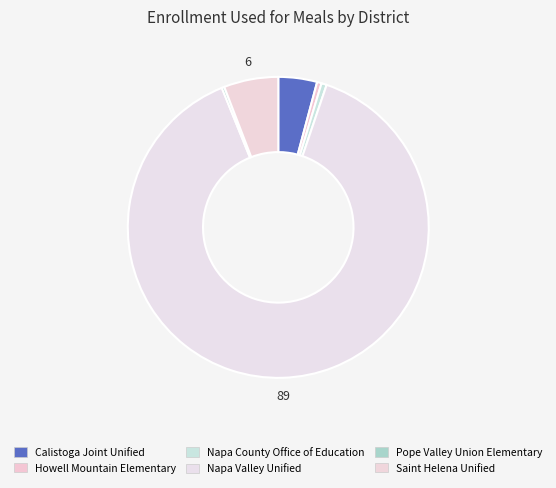

Does any single category account for the majority?

Yes